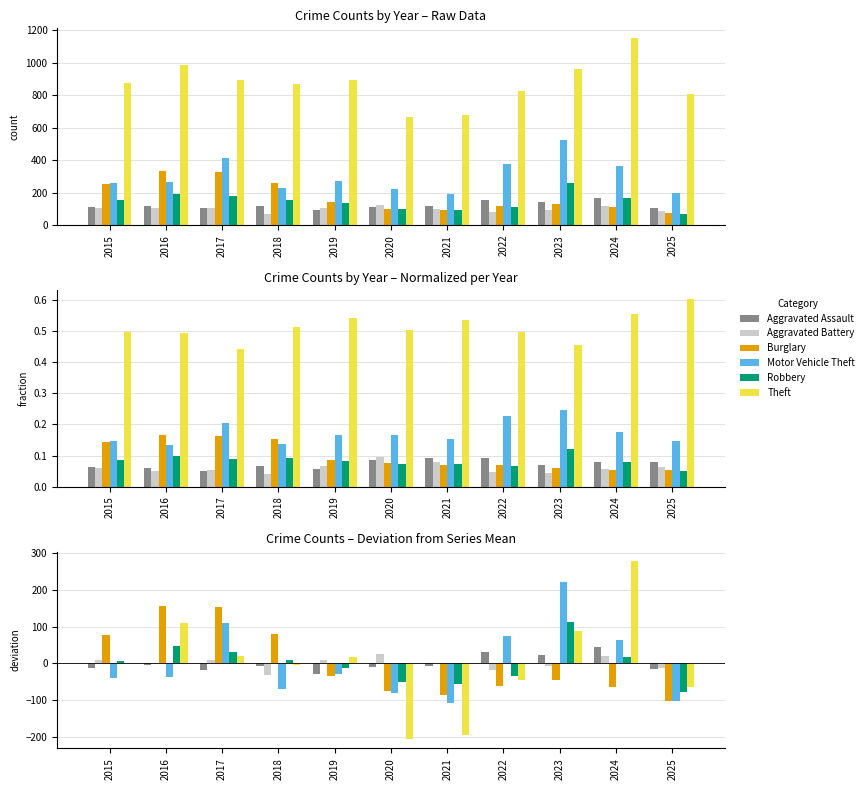

Rank the series by their maximum value, from lowest to highest.

Aggravated Battery, Aggravated Assault, Robbery, Burglary, Motor Vehicle Theft, Theft